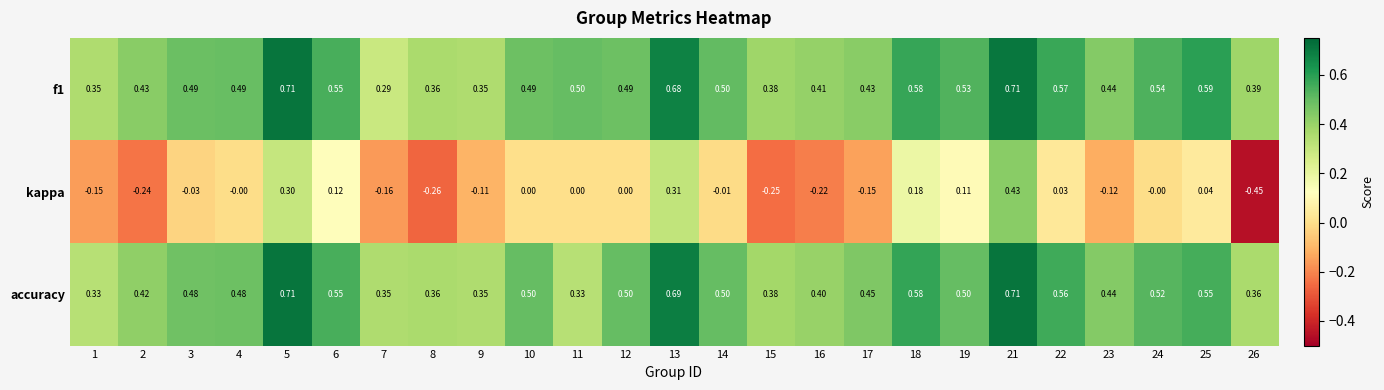

Which series changed the most between 3 and 15?

kappa